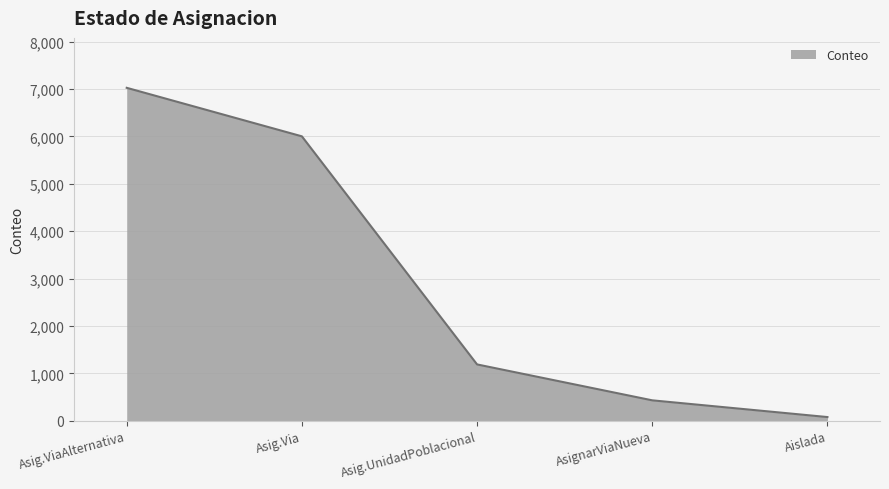

True or false: there are more than 0 points higher than both neighbors.

False